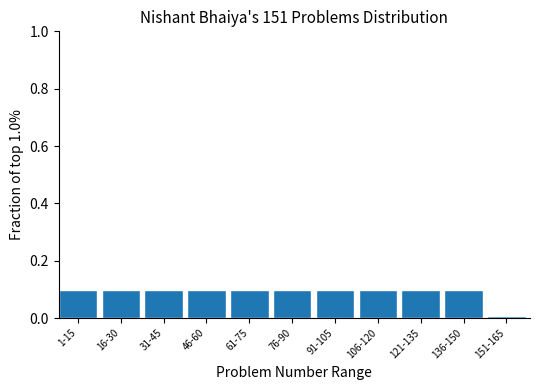

What is the value of the 5th bar from the left?

0.1